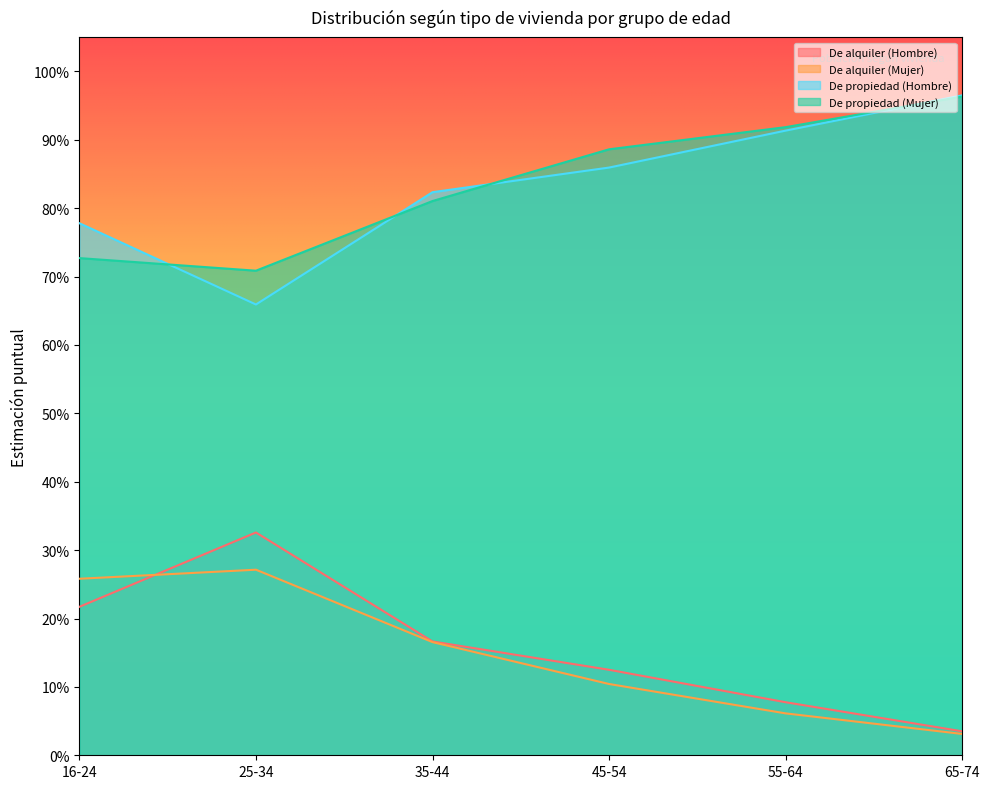

The value of De propiedad (Hombre) at 45-54 is 0.9. True or false?

True